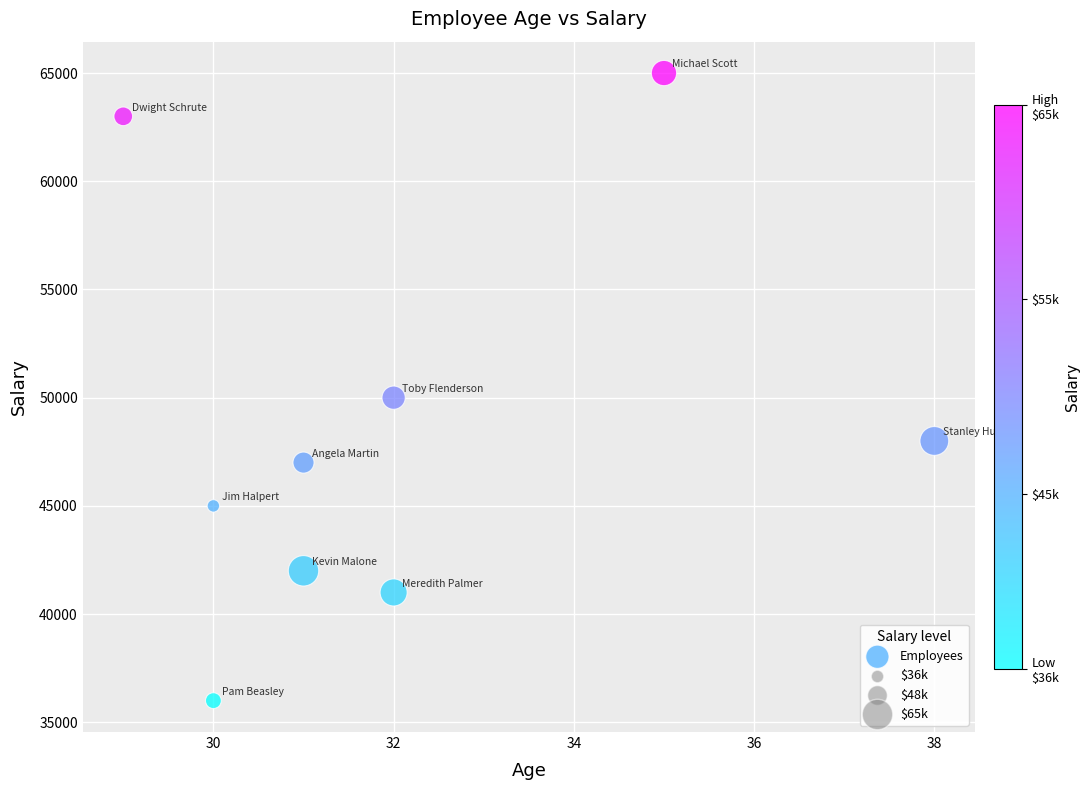

What is the average Y value?

48556